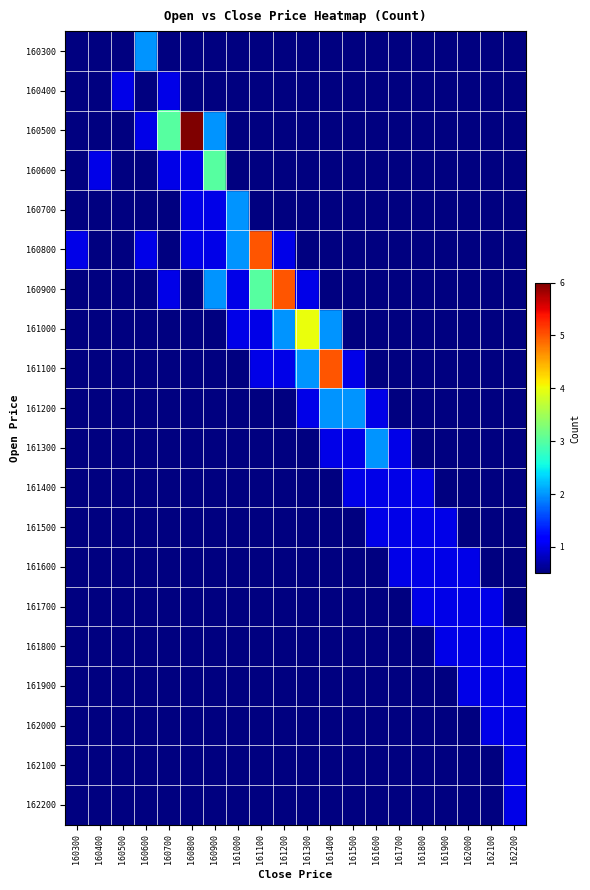

What is the total value across all series at 161300?

8